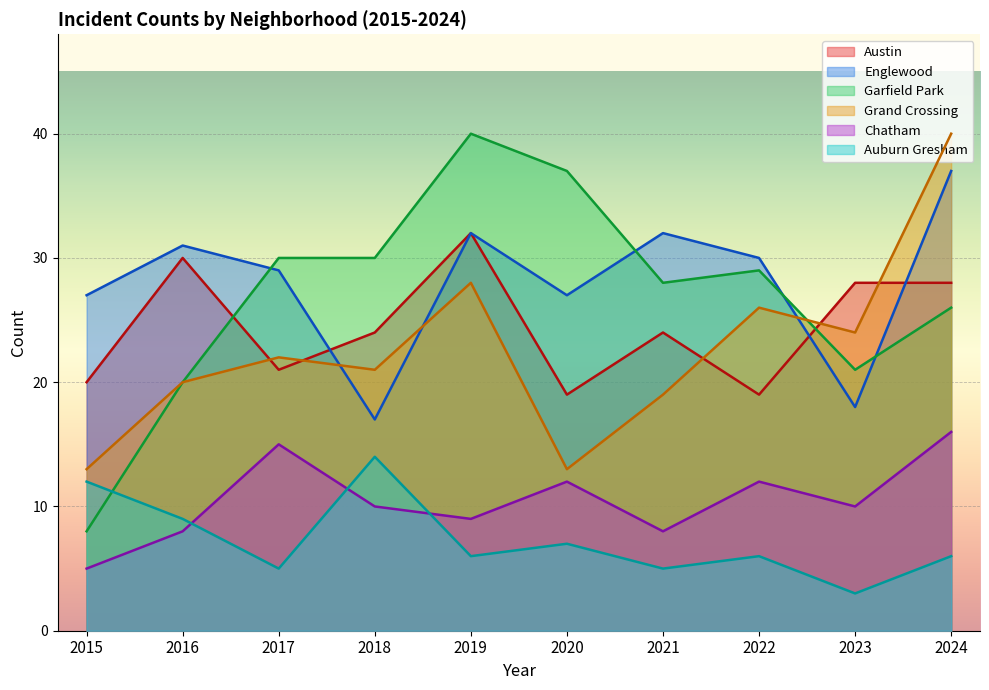

What is the minimum value shown in the chart?

3